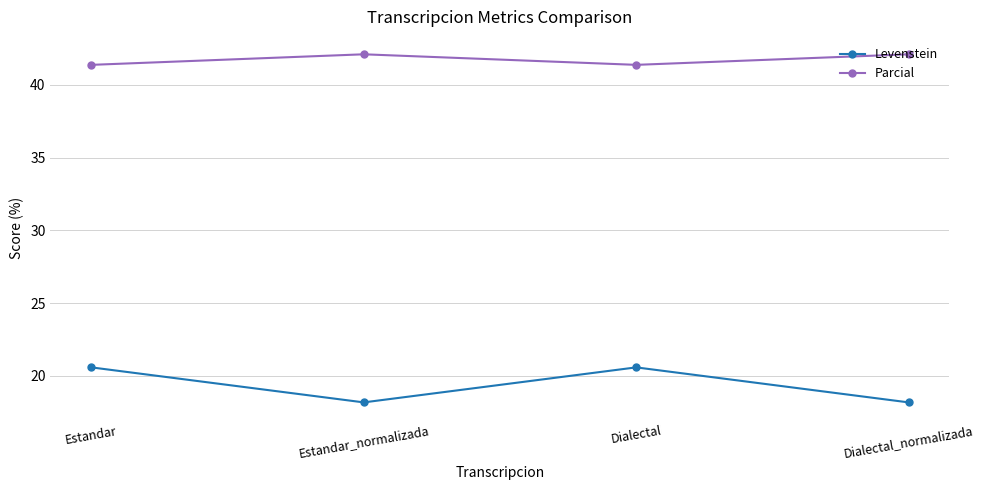

What is the spread (max minus min) of values at Estandar_normalizada?

23.9